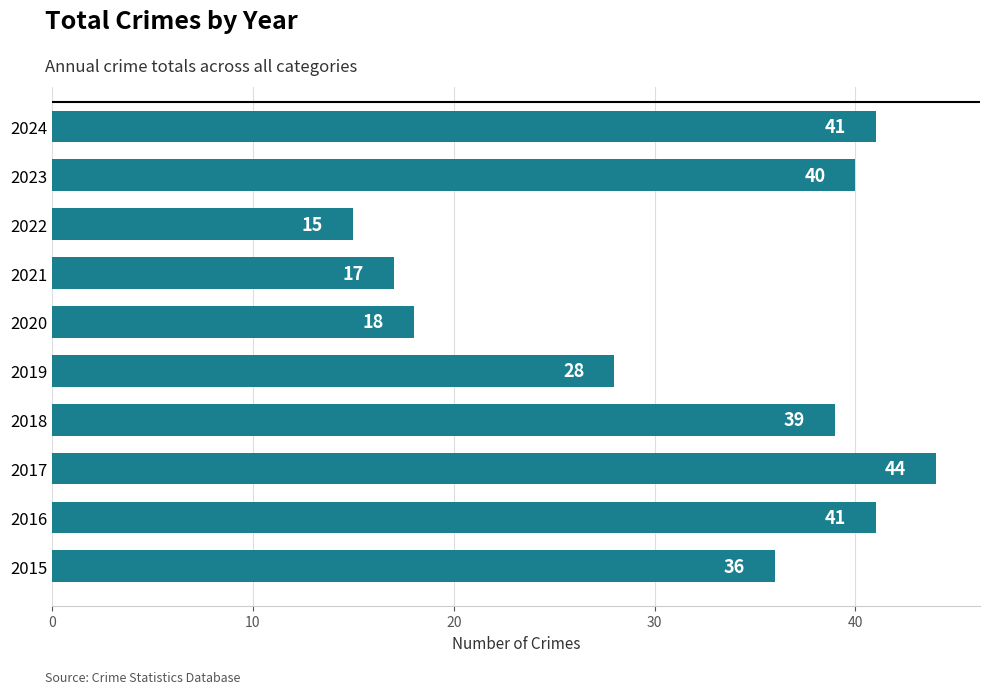

Where is the data nearest to the value 29?

2019